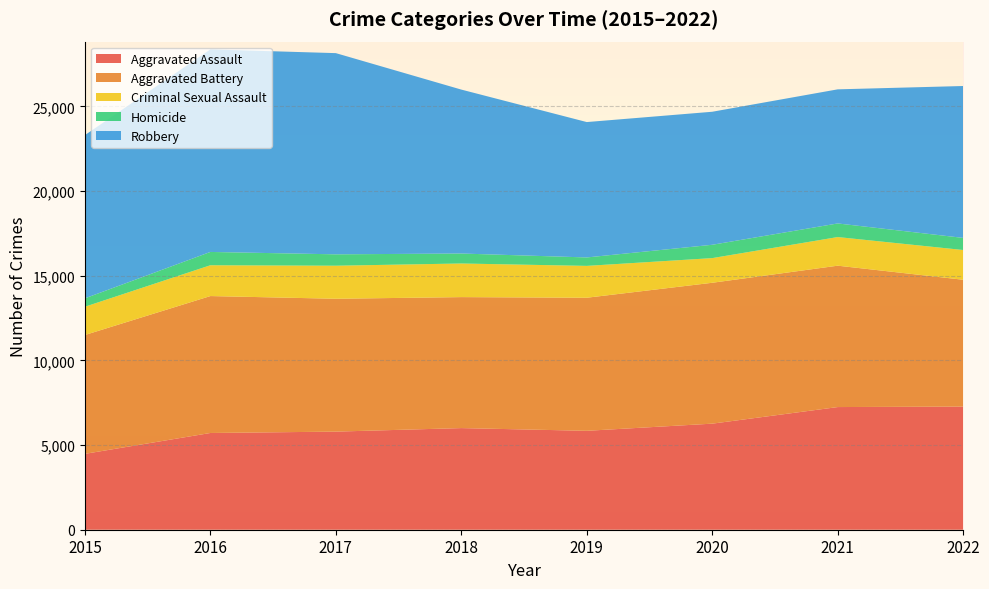

Reading left to right, list all the values displayed in this chart.

Aggravated Assault: 4480	5712	5793	6001	5841	6263	7243	7272
Aggravated Battery: 7018	8085	7845	7734	7857	8319	8348	7488
Criminal Sexual Assault: 1669	1819	1951	1985	1881	1456	1690	1756
Homicide: 496	786	672	589	498	787	804	715
Robbery: 9638	11960	11880	9680	7994	7855	7918	8969